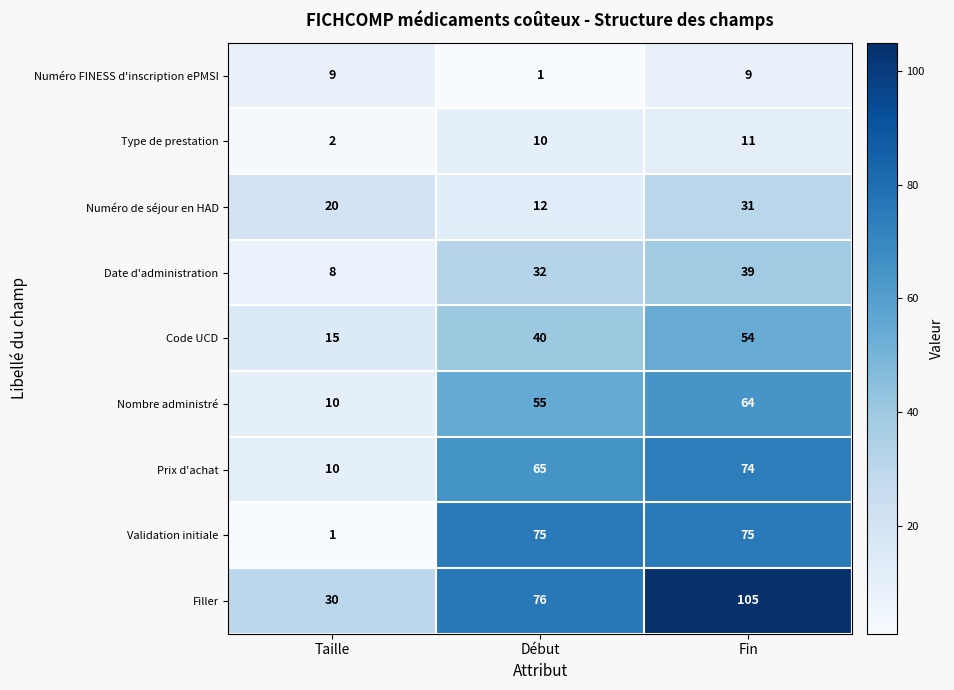

What is the difference between the maximum and second lowest values in the Filler series?

29